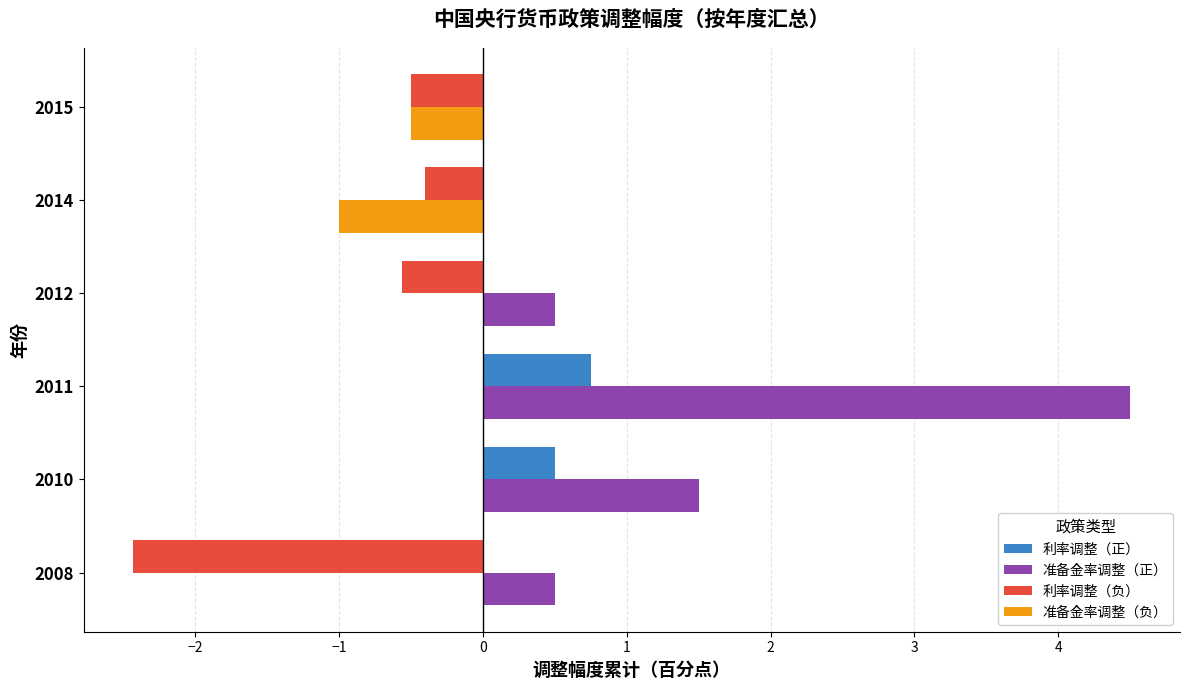

Is it true that 准备金率调整（正） equals 0.5 at 2008?

True